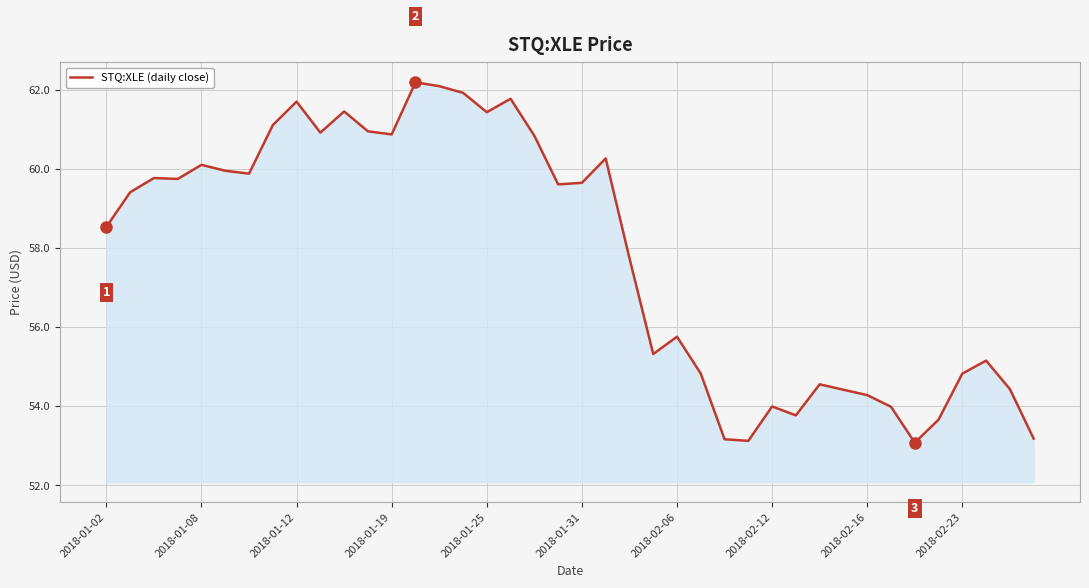

What is the minimum value shown in the chart?

53.1